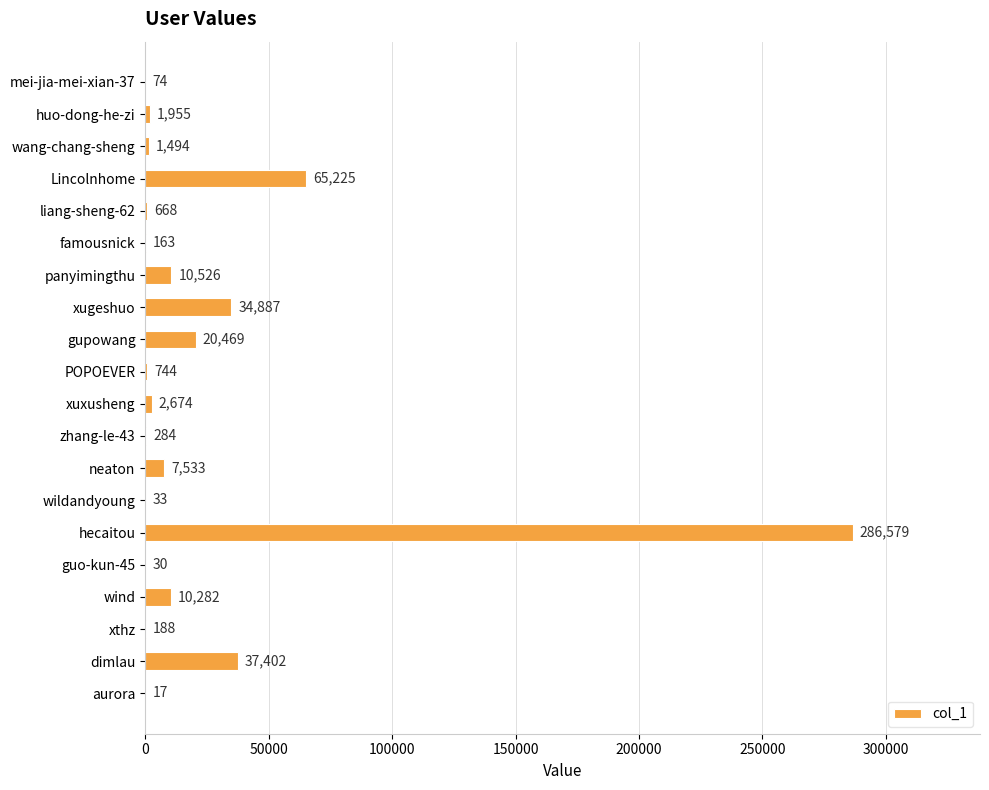

Which category has the highest value across all series?

hecaitou